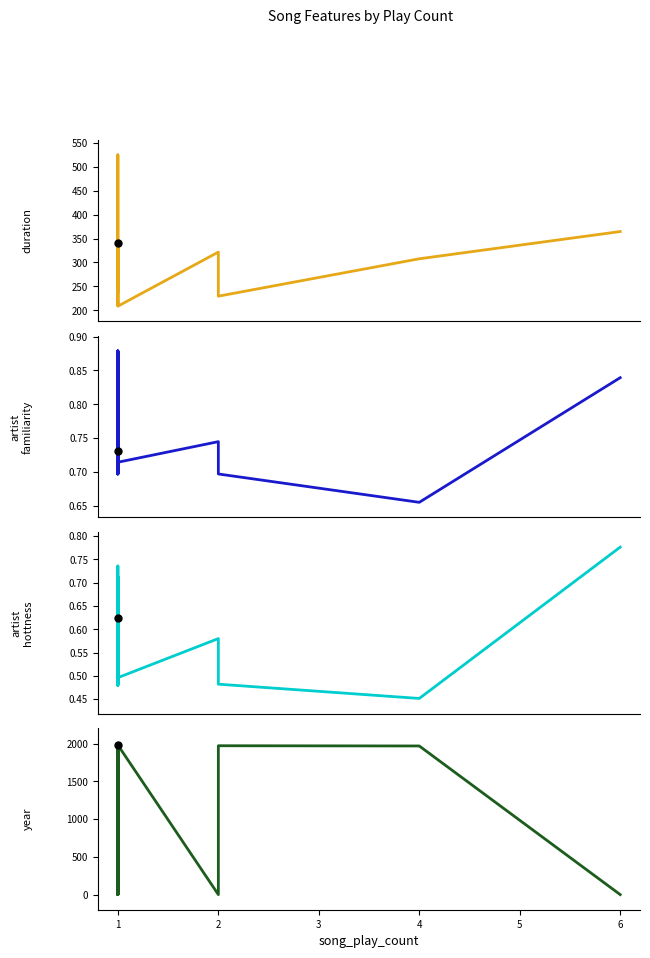

What is the difference between the maximum and minimum values in the artist_familiarity series?

0.2